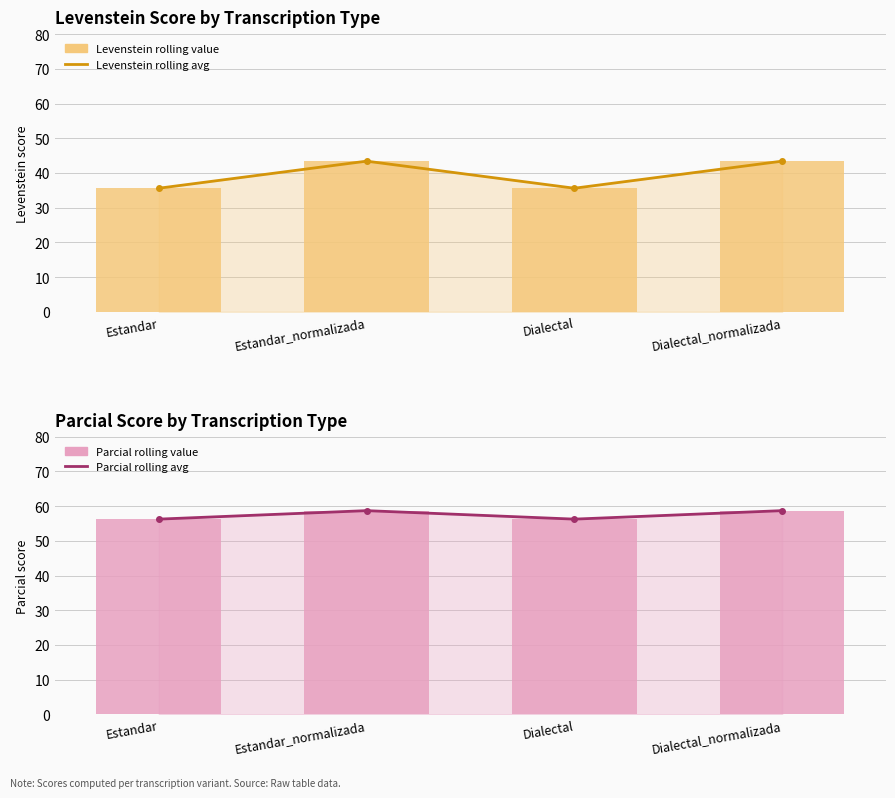

At which category does the chart reach its minimum across all series?

Estandar